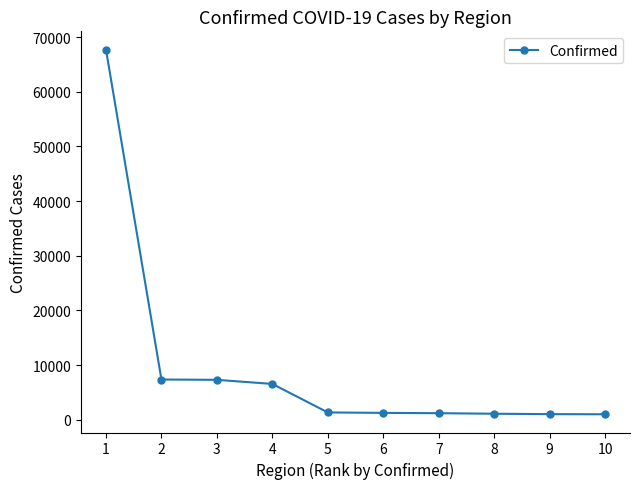

How many lines are shown in the chart?

1